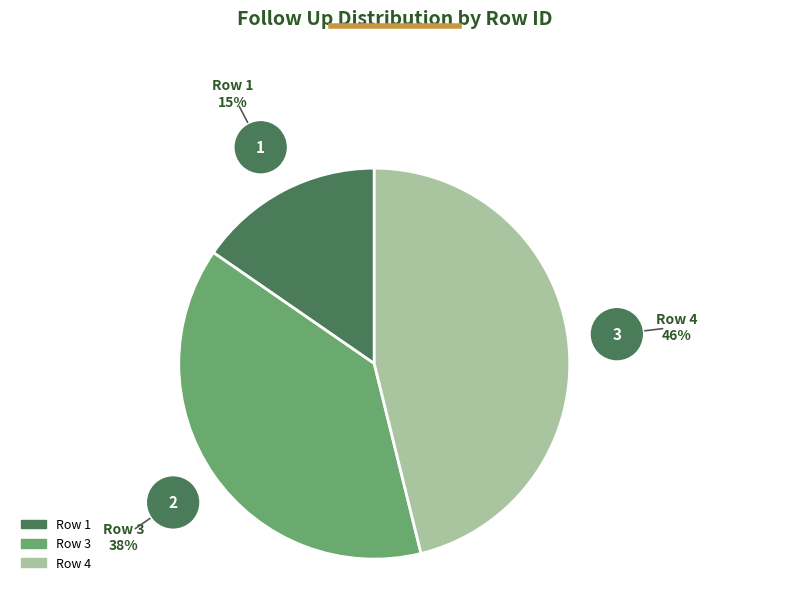

Which category has the biggest portion of the pie?

Row 4